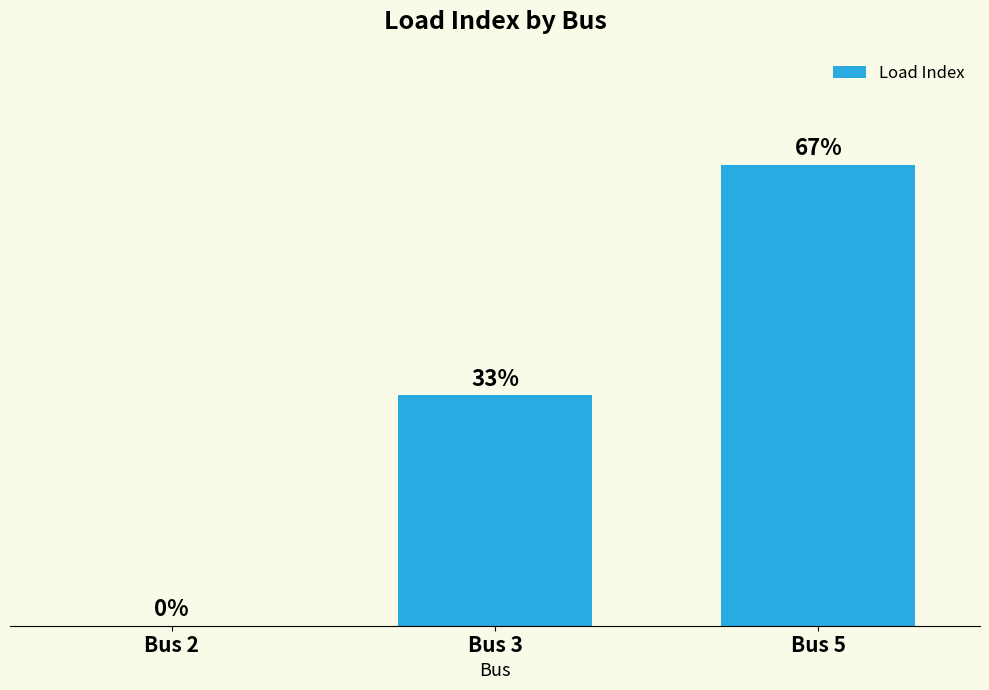

How many data points are less than 1?

1